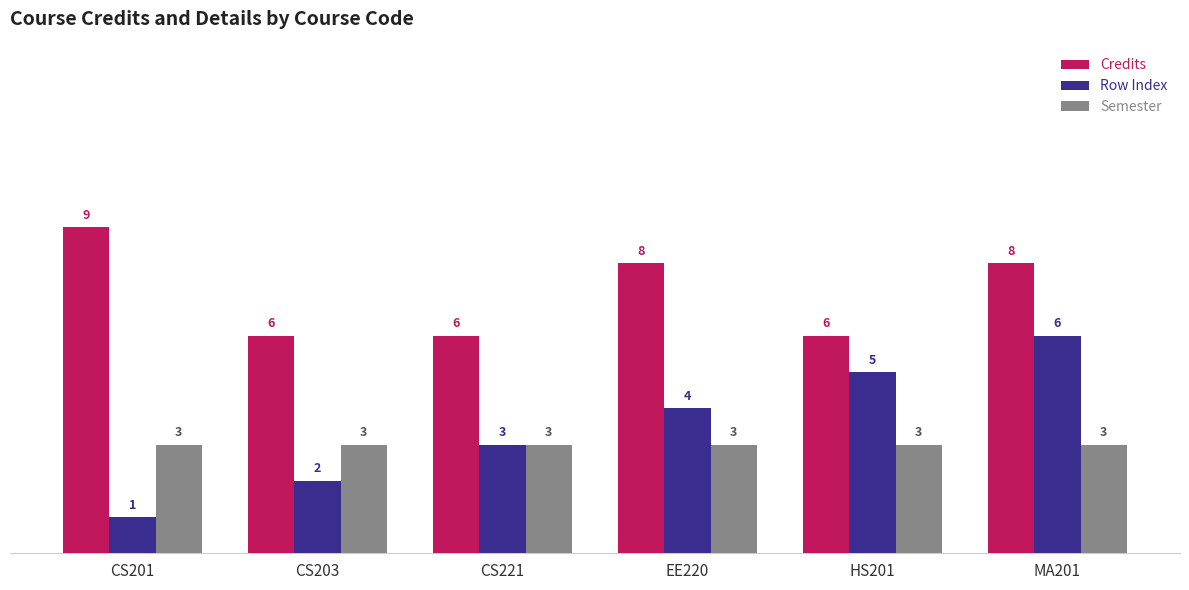

How many distinct data groups are displayed?

3